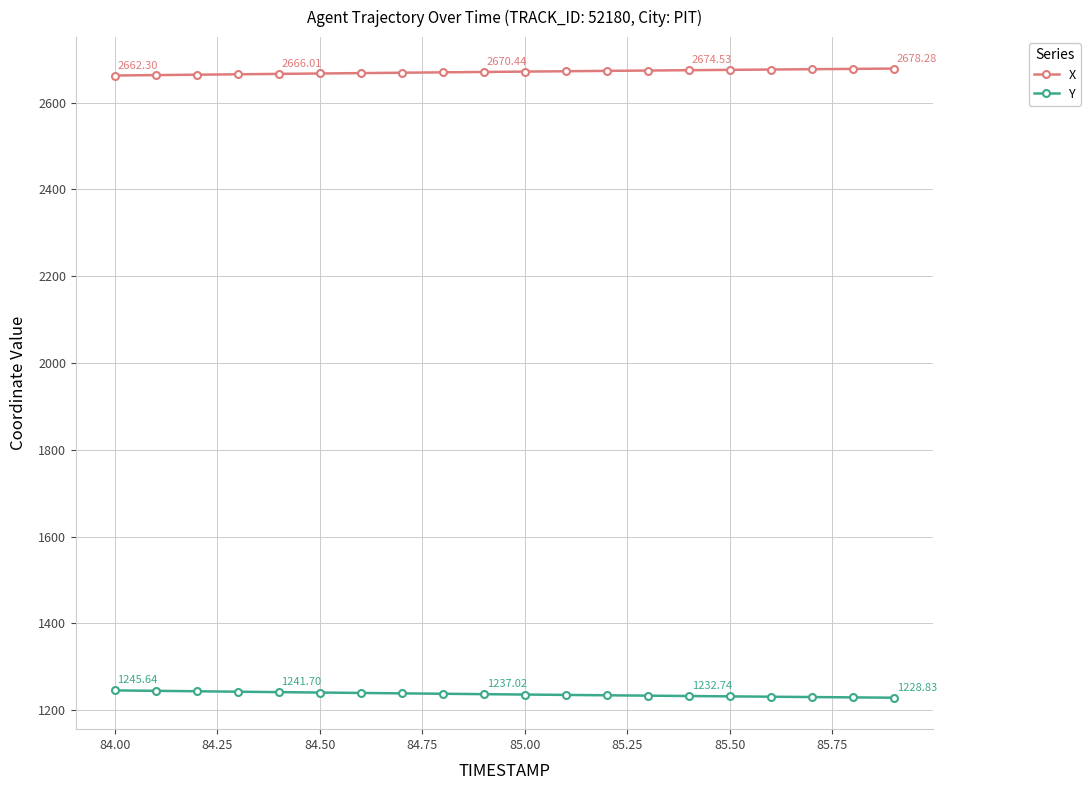

Which series has the largest total across all categories?

X